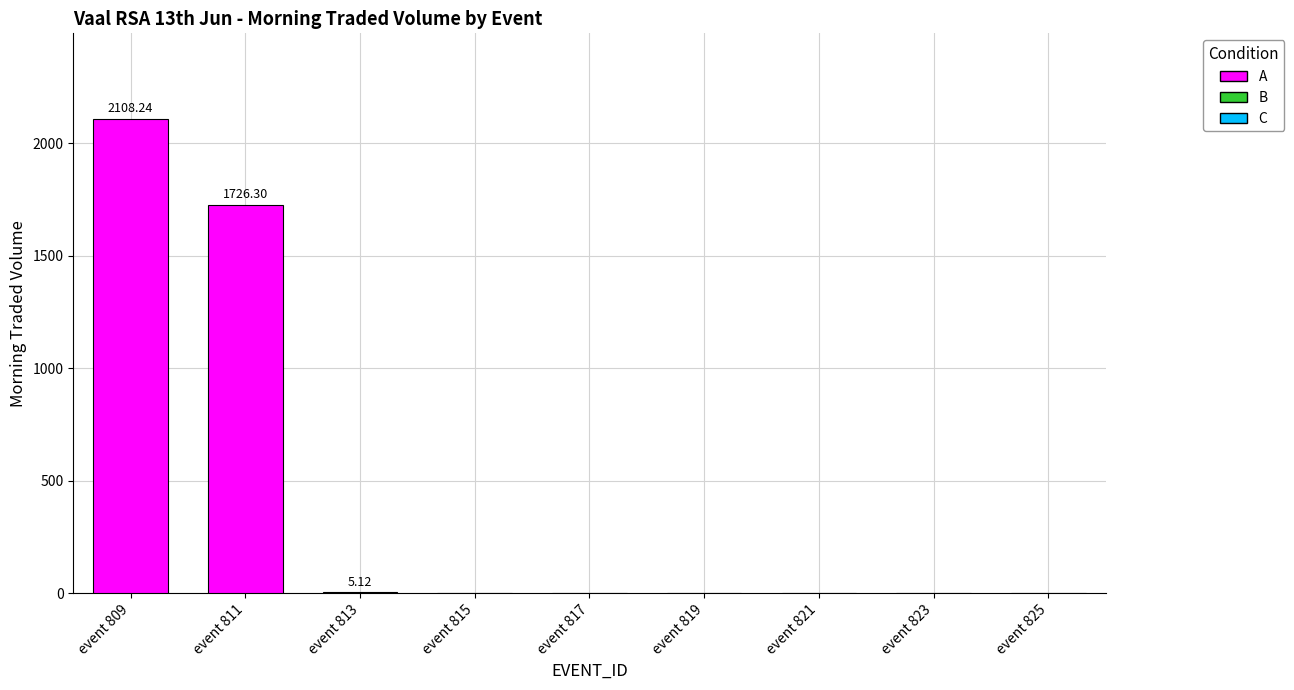

Between event 819 and event 809, which is larger?

event 809